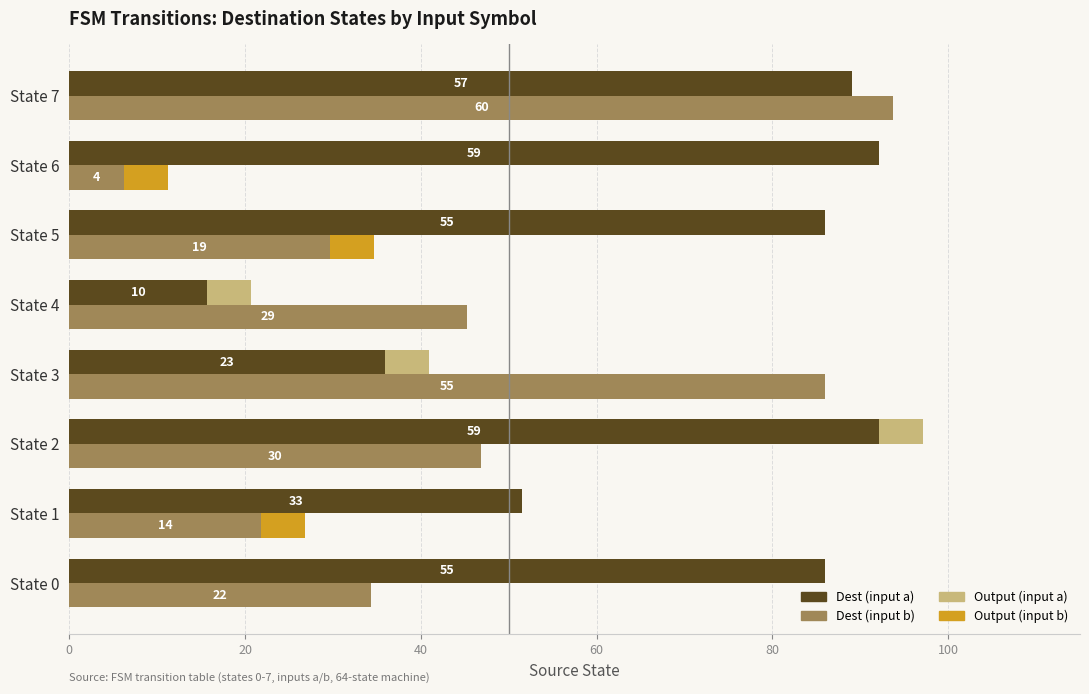

At which category does the chart reach its peak across all series?

State 7